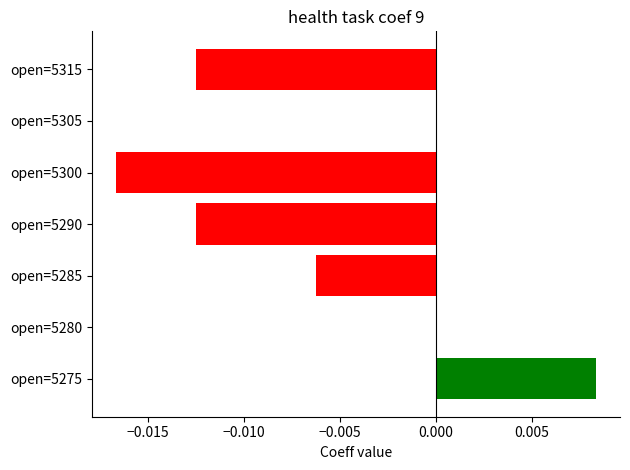

Which has a higher value, open=5315 or open=5300?

open=5315